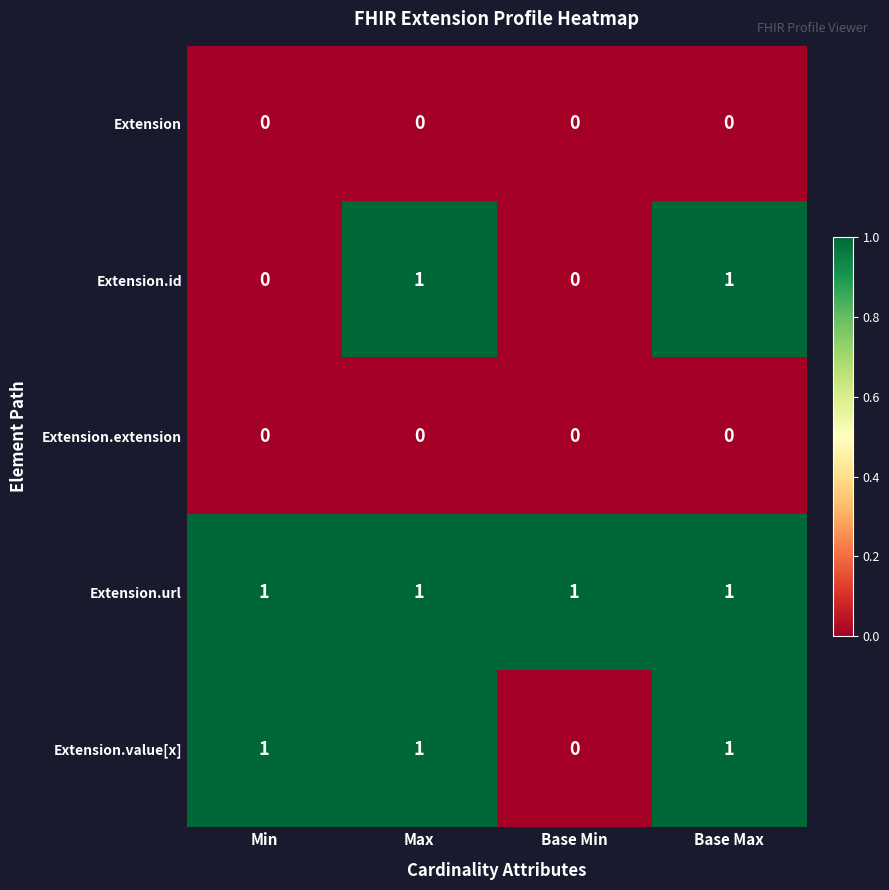

The value of Extension.url at Base Min is 1. True or false?

True